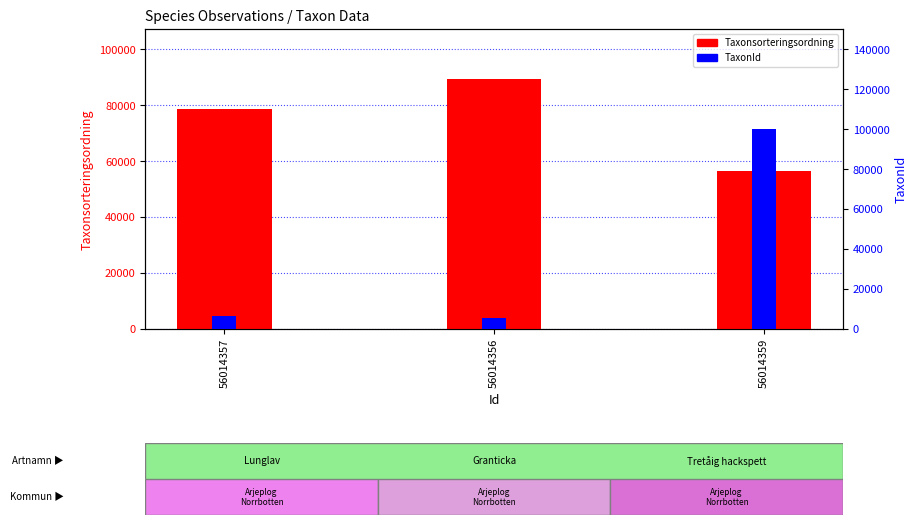

What is the difference between the second highest and minimum values in the Taxonsorteringsordning series?

22174